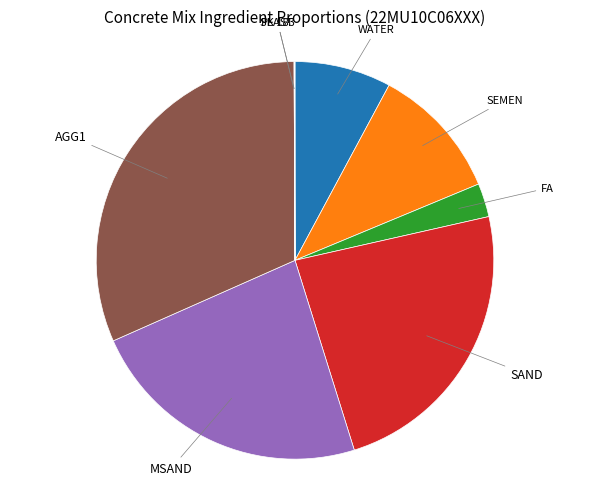

Is the sum of MSAND and AGG1 greater than half?

Yes